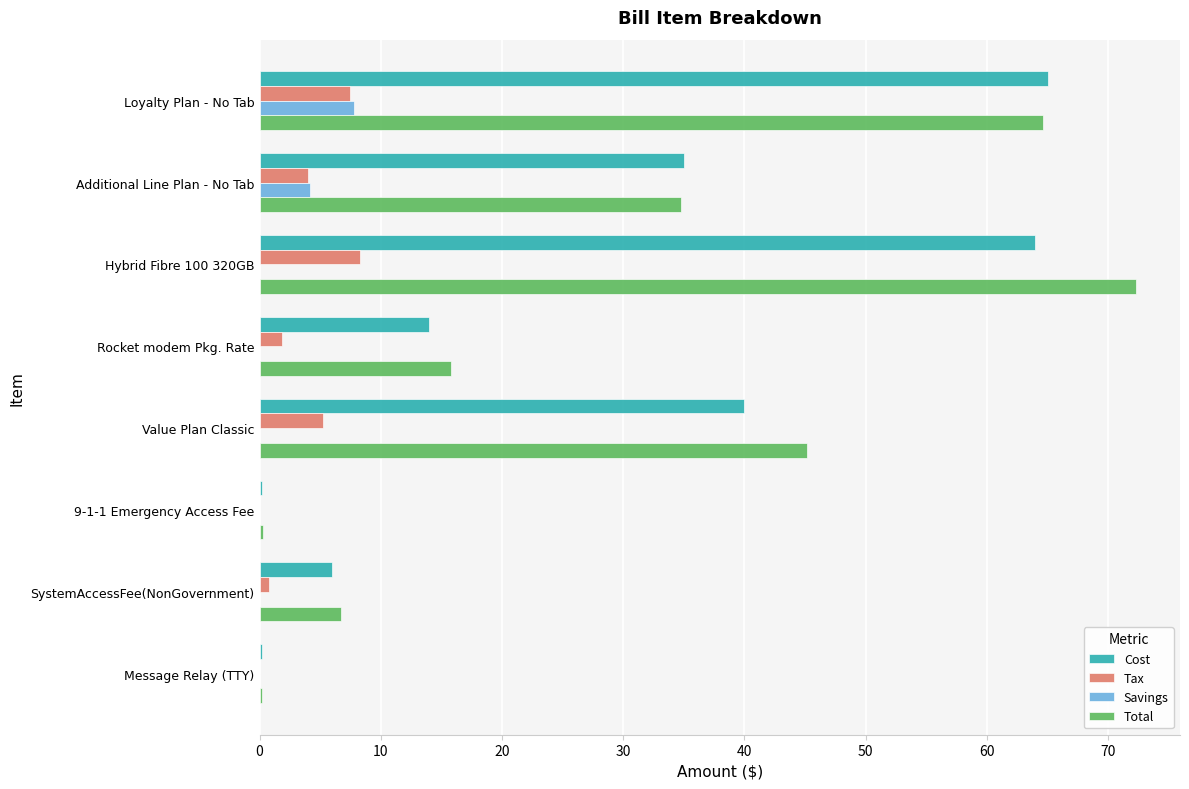

What is the greatest value displayed?

72.3